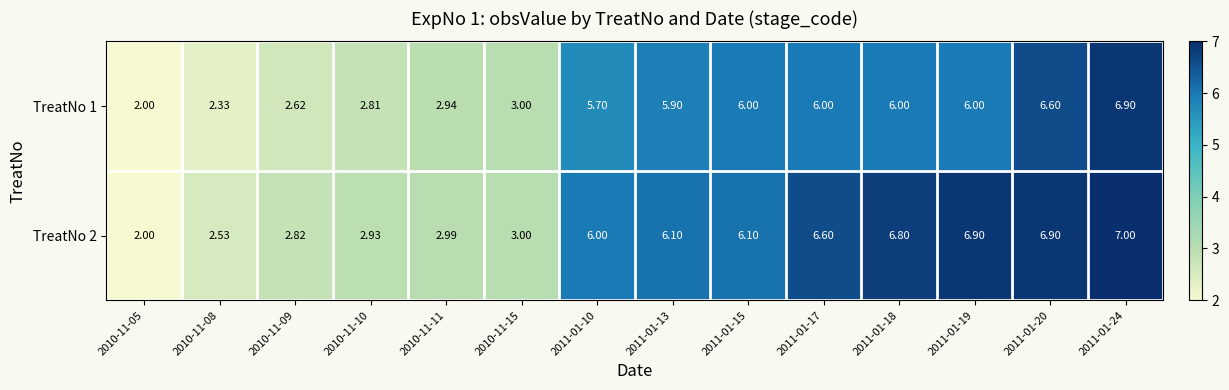

Is the value of TreatNo 2 at 2010-11-11 greater than the value of TreatNo 1 at 2010-11-15?

No